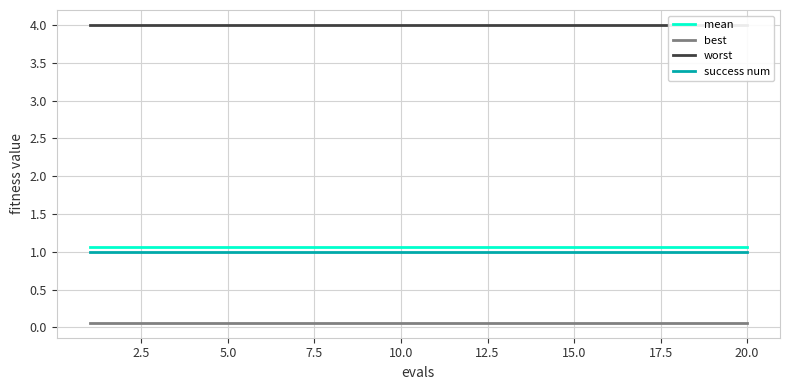

Which series has the largest total across all categories?

worst